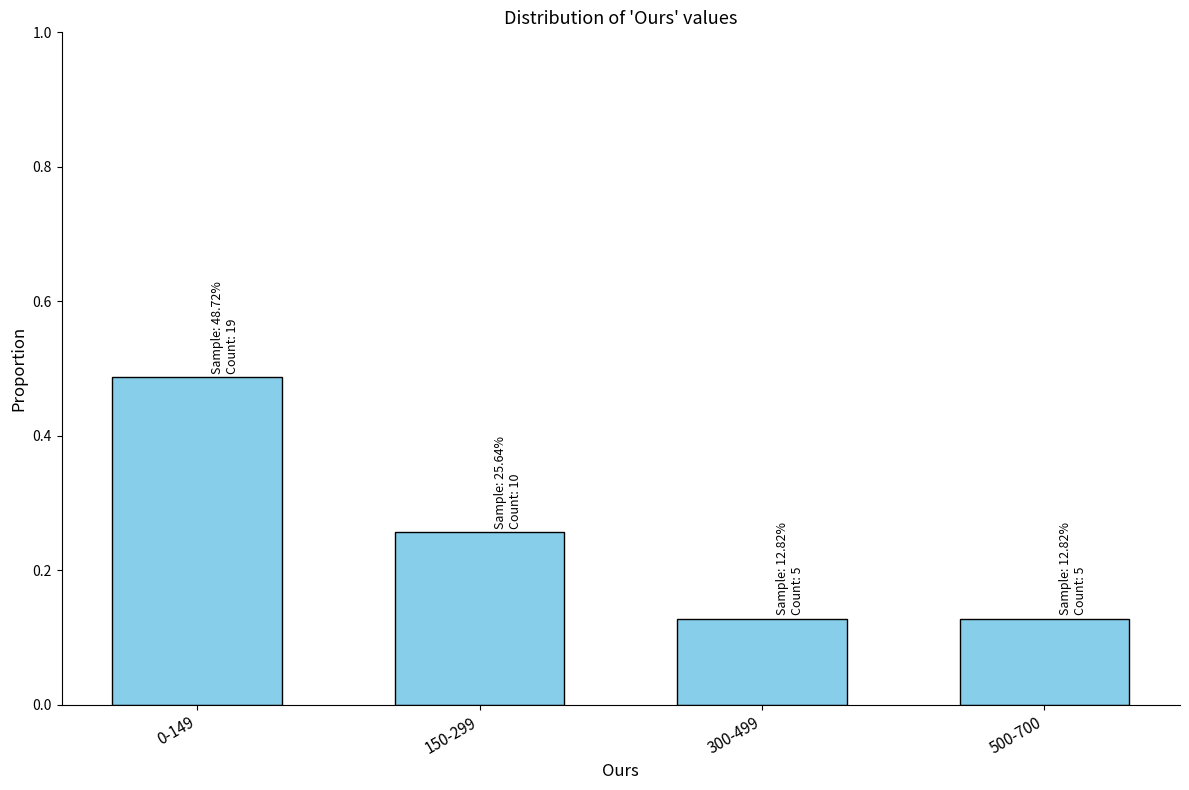

Which has a higher value, 500-700 or 0-149?

0-149